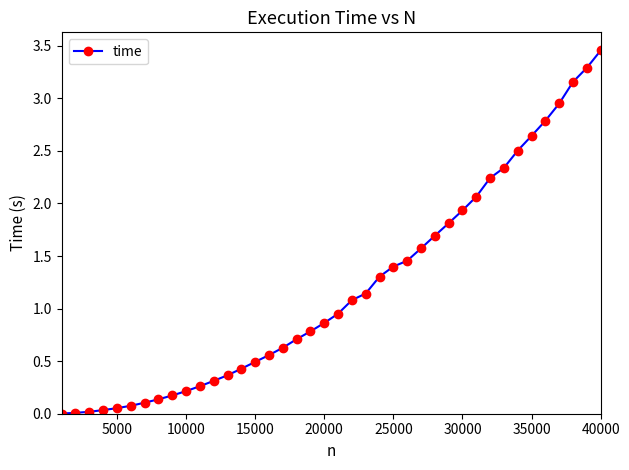

What is the value of the 36th point from the left?

2.8